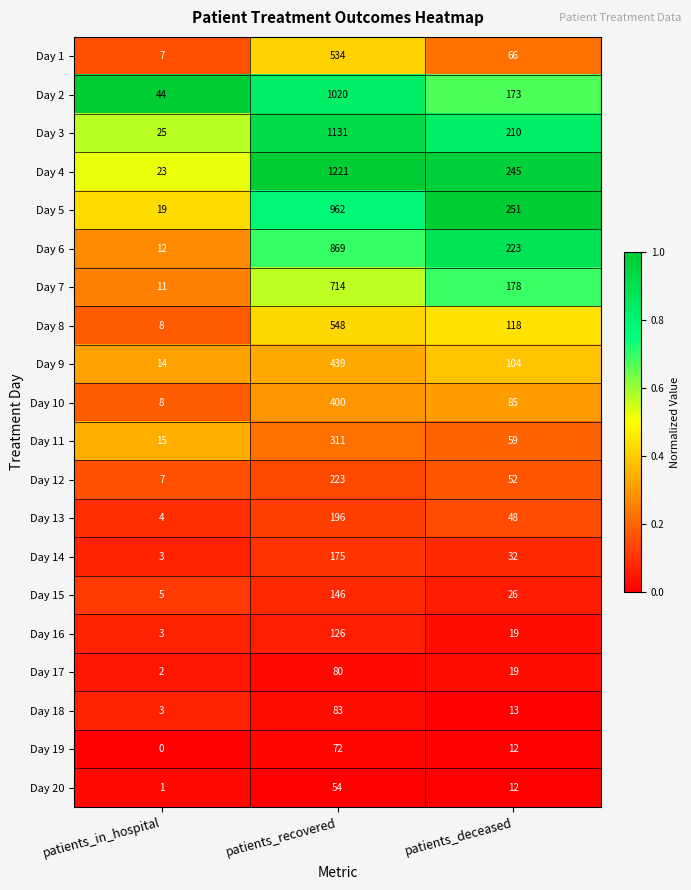

Which series changed the most between patients_recovered and patients_deceased?

Day 4